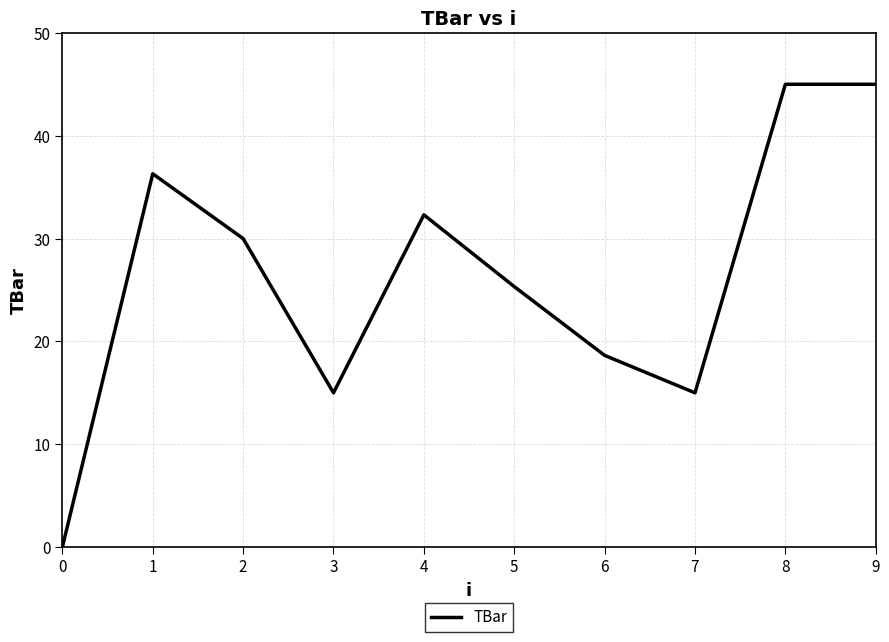

Reading left to right, extract all data points from this chart.

0.0	36.3	30.0	15.0	32.3	25.3	18.6	15.0	45.0	45.0